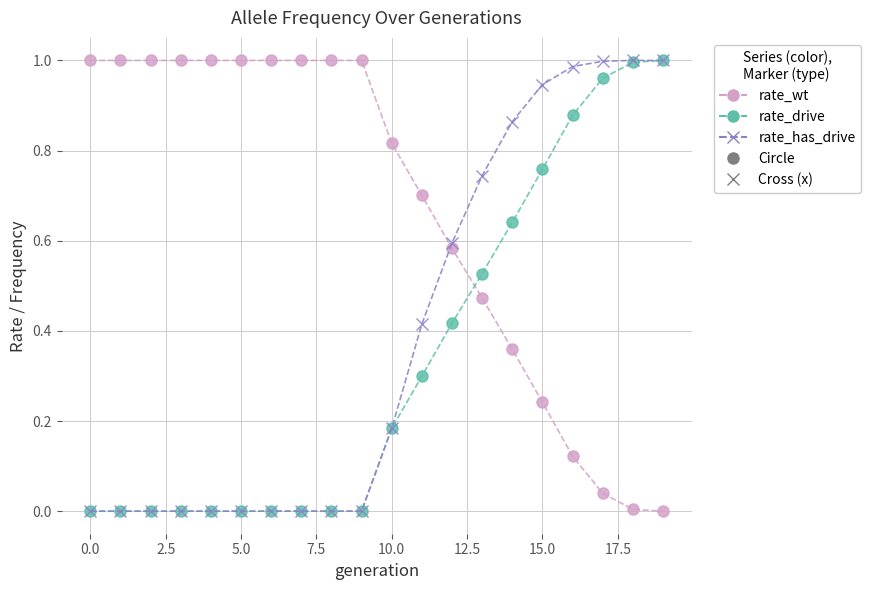

Count the number of data series in this chart.

3